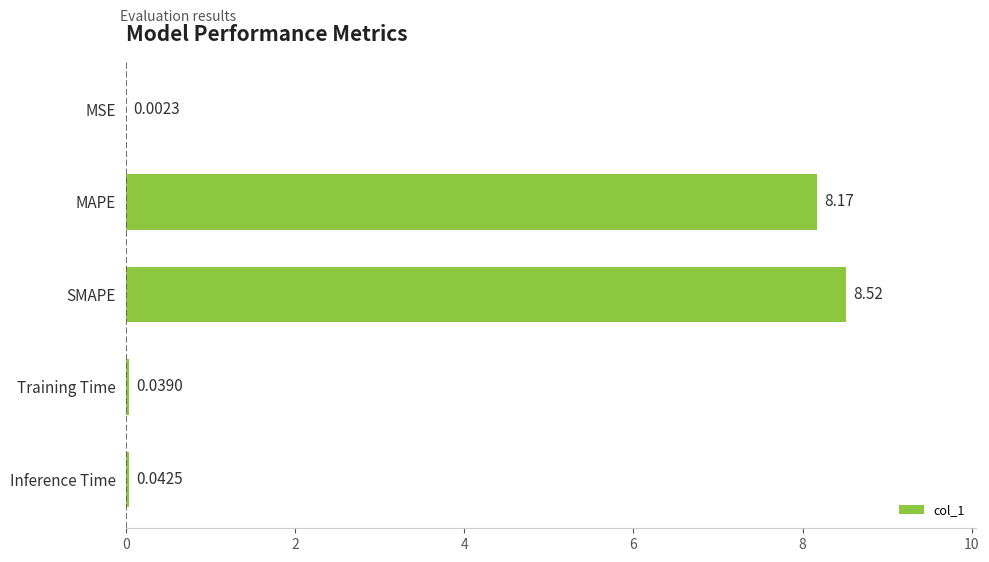

What is the sum of all values?

16.8